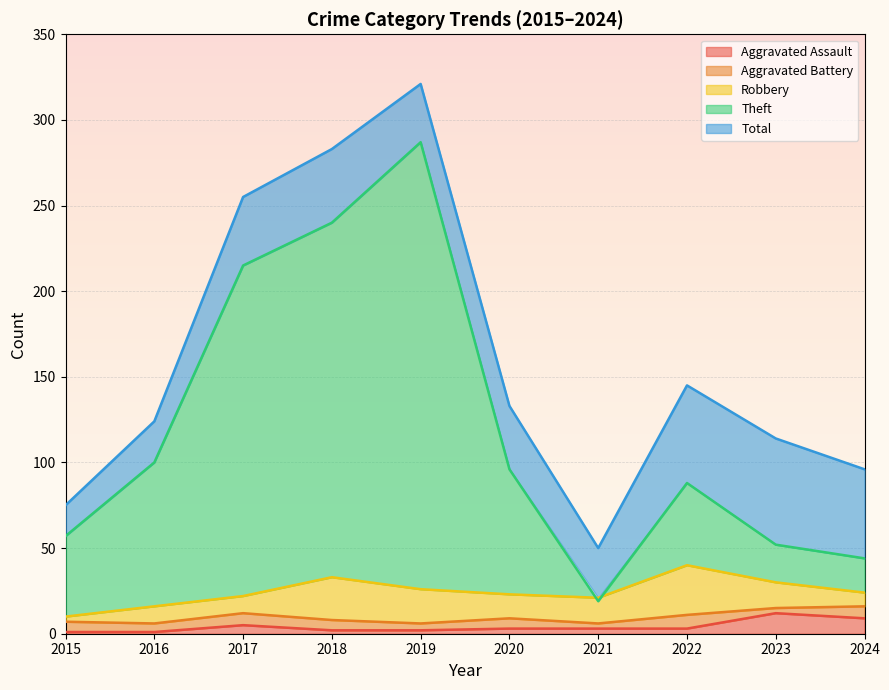

What is the smallest value displayed?

1